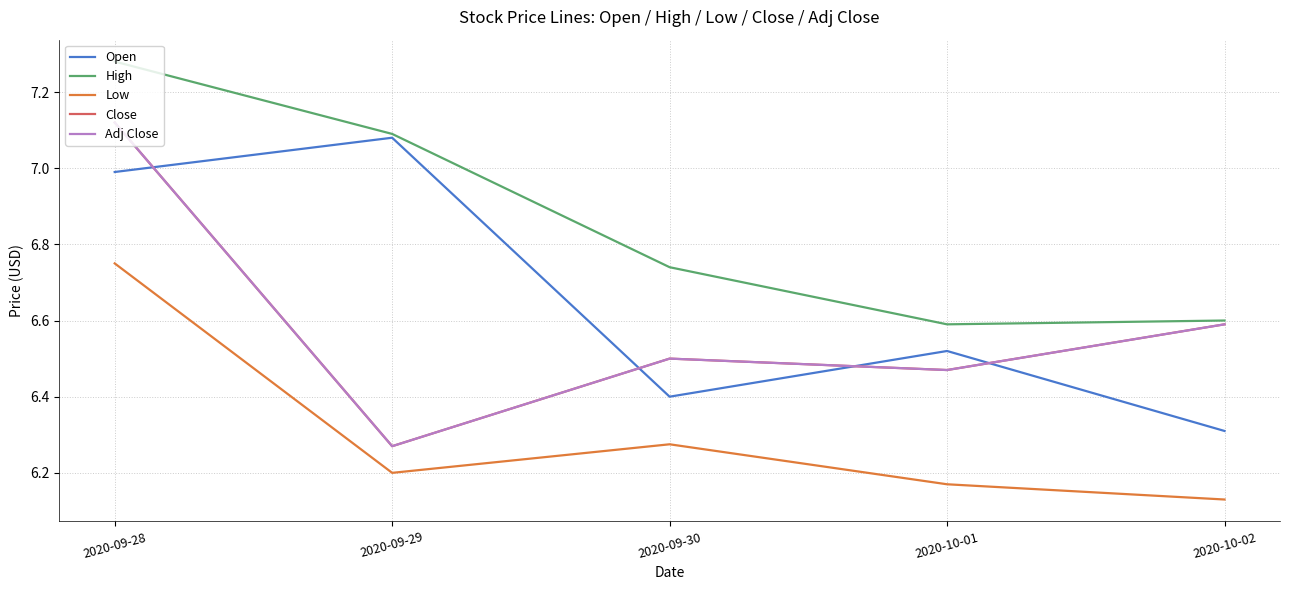

True or false: Adj Close and Close cross at least once.

False